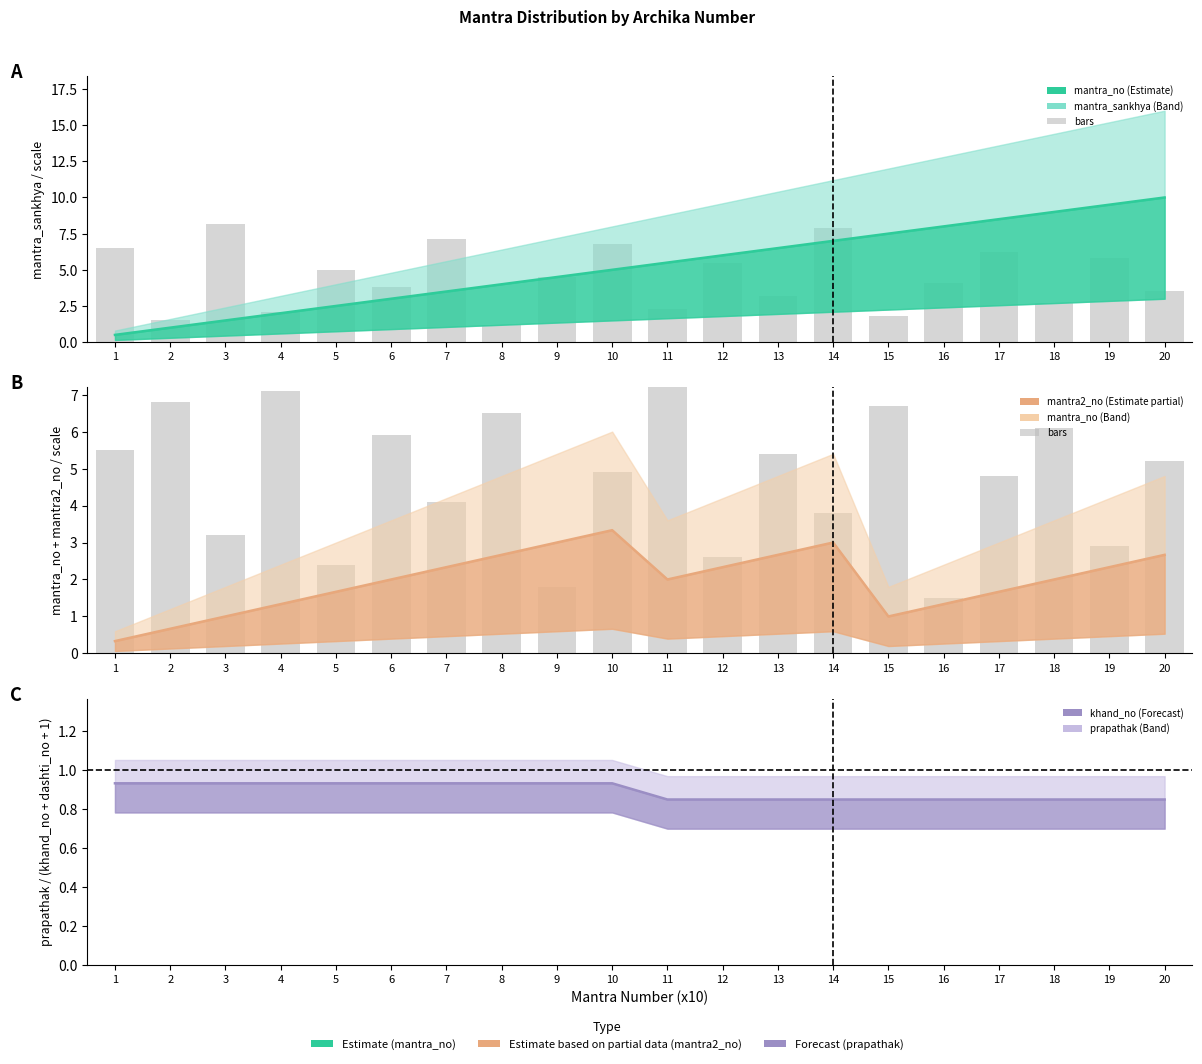

What is the total value across all series at 9?

14.7